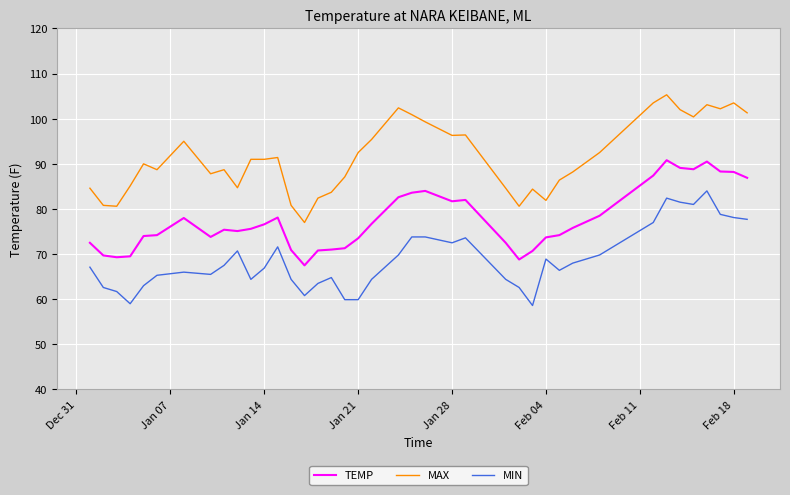

Which series has the largest total across all categories?

MAX